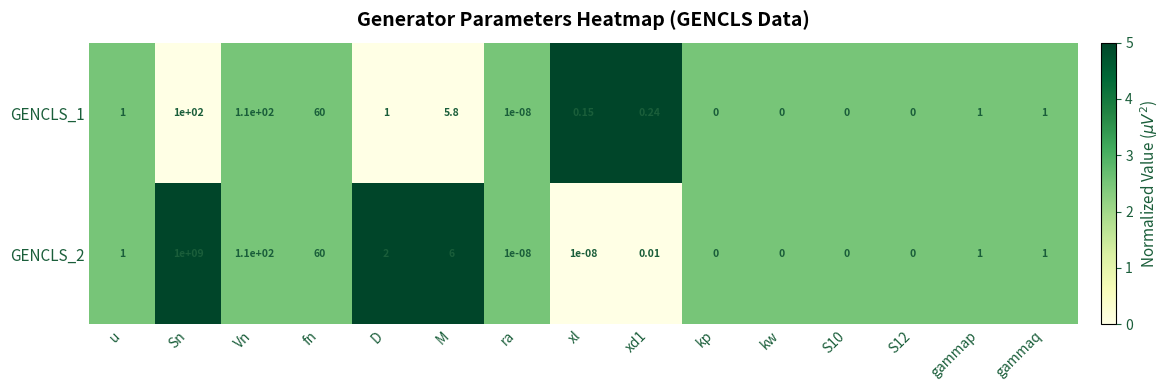

Is the value of GENCLS_2 at M greater than the value of GENCLS_1 at S12?

Yes